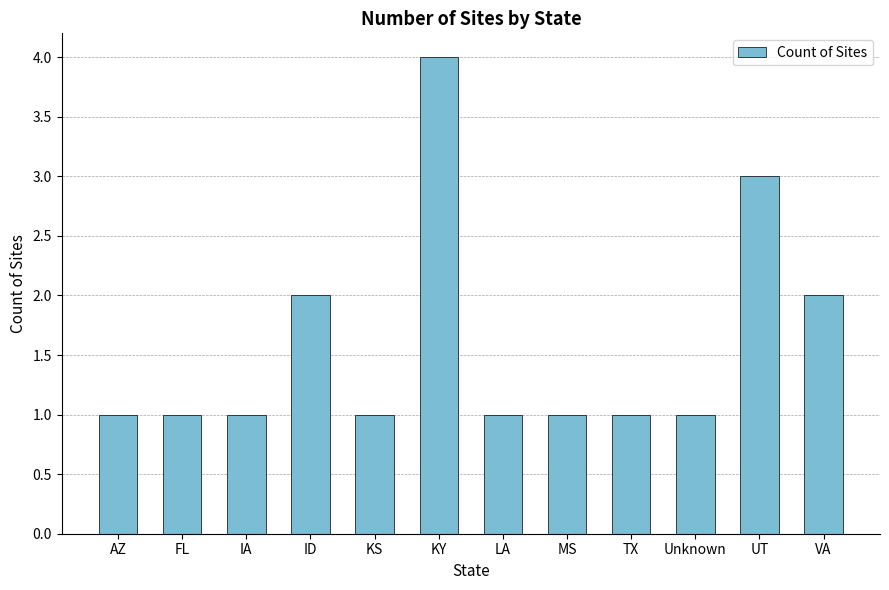

What position from the left is FL?

2